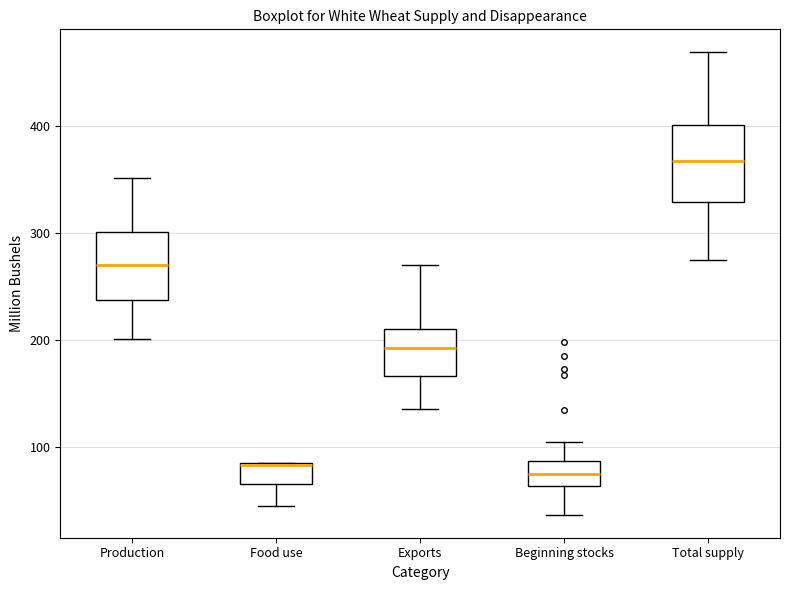

Which box's median line is the highest?

Total supply